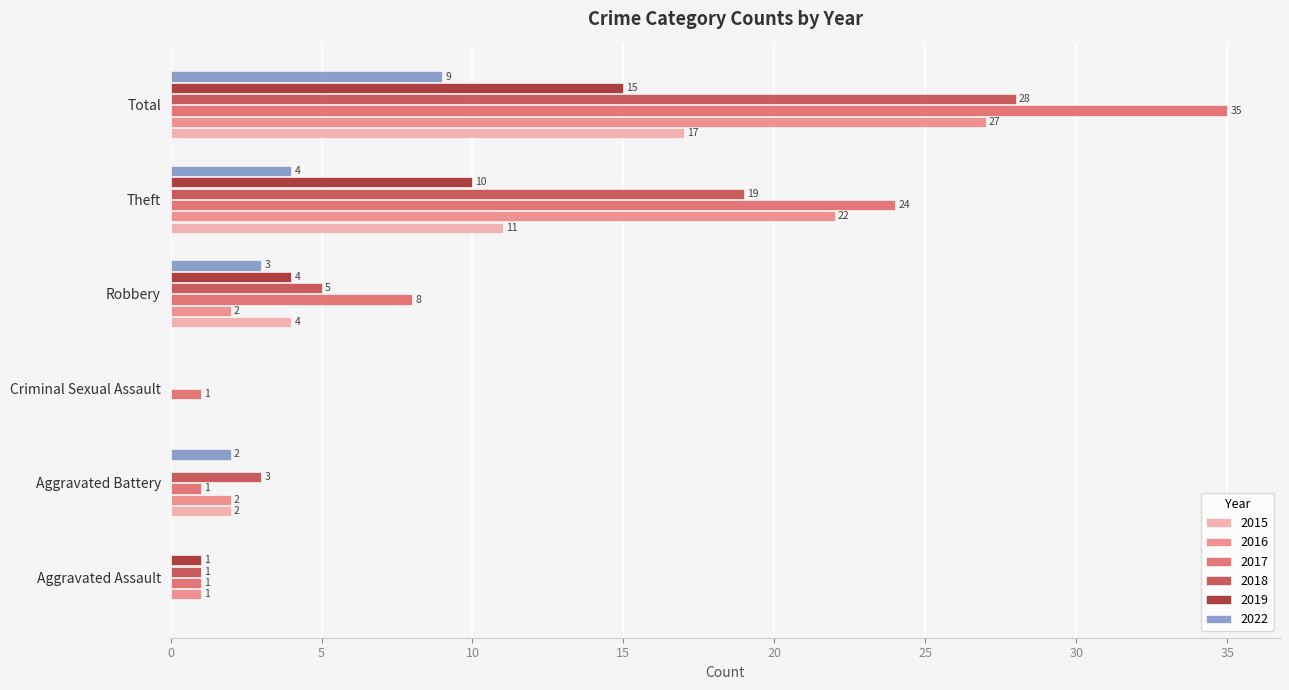

What is the difference between the 2018 values at Aggravated Assault and Criminal Sexual Assault?

1